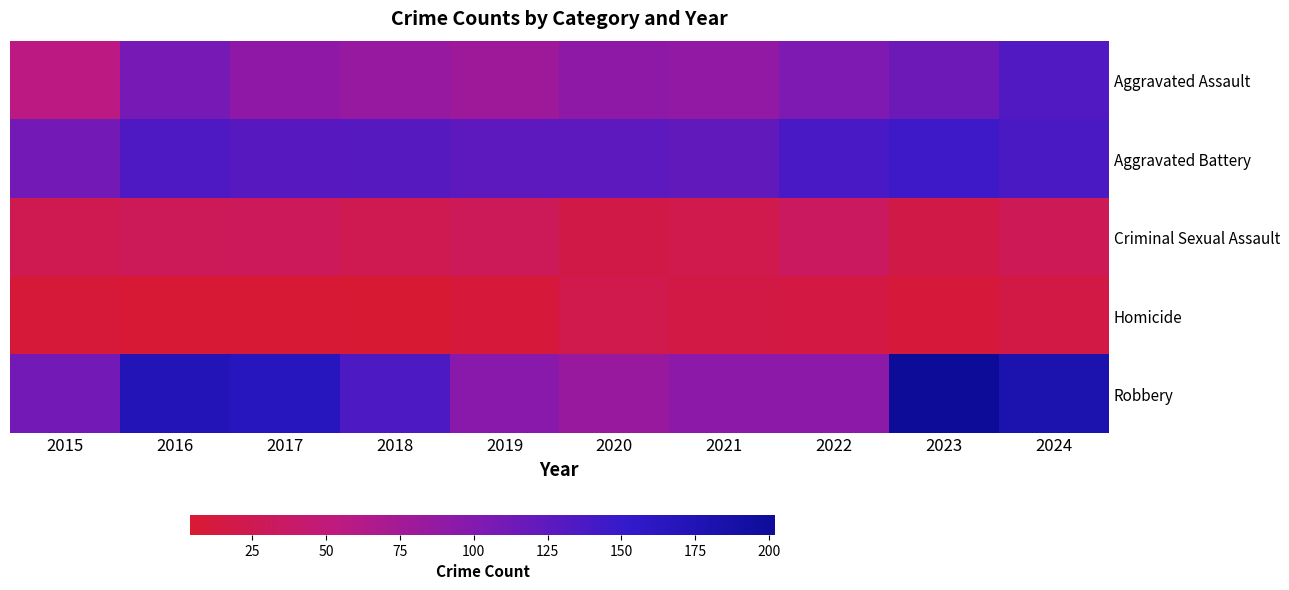

What is the total value across all series at 2022?

381